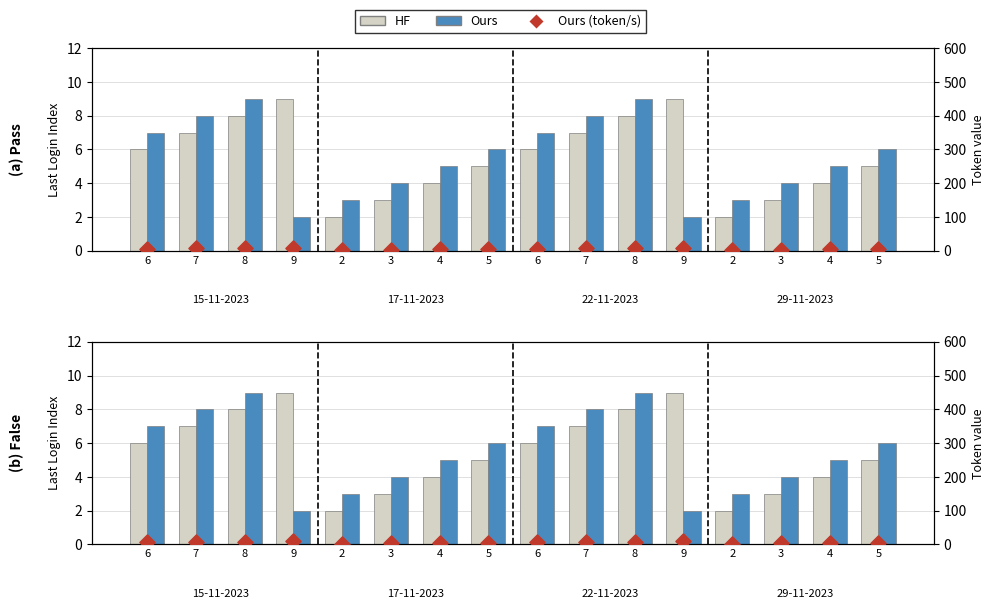

What is the total value across all series at 5?

16